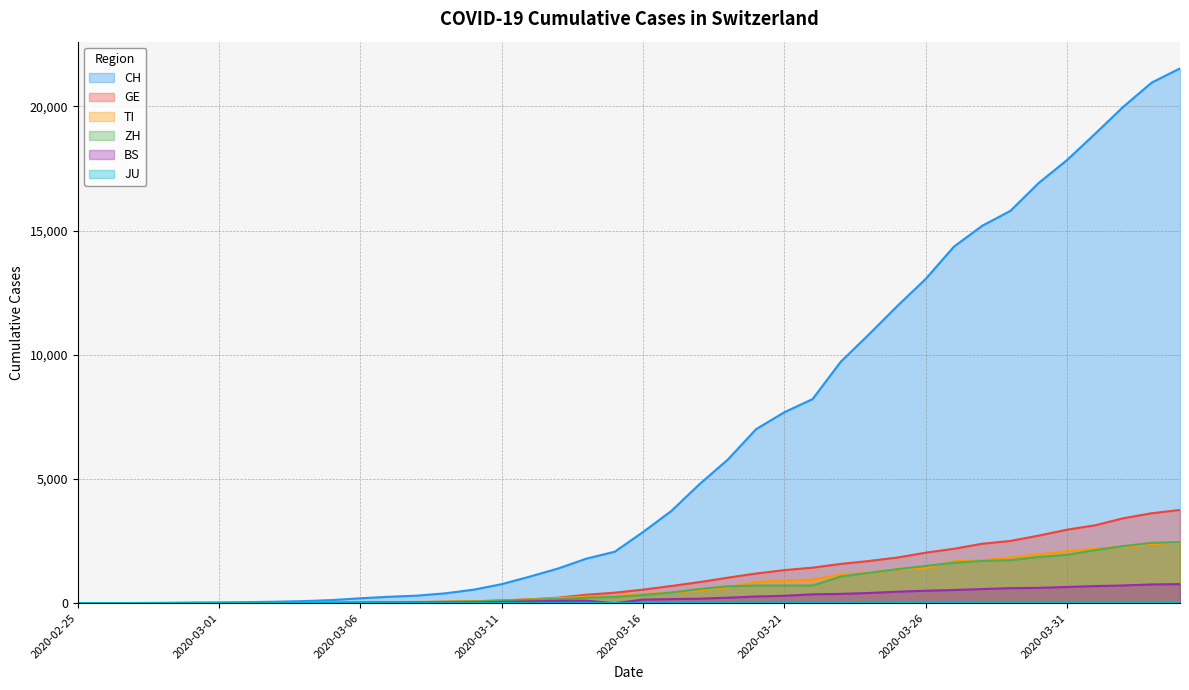

Does the chart display data point markers on the line(s)?

No